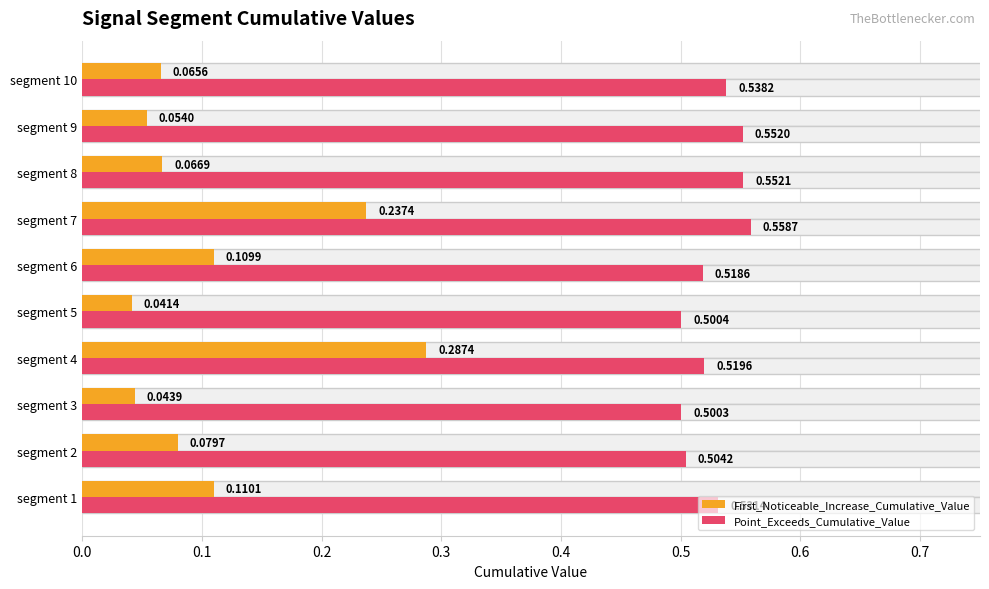

How many data points does each series have?

10